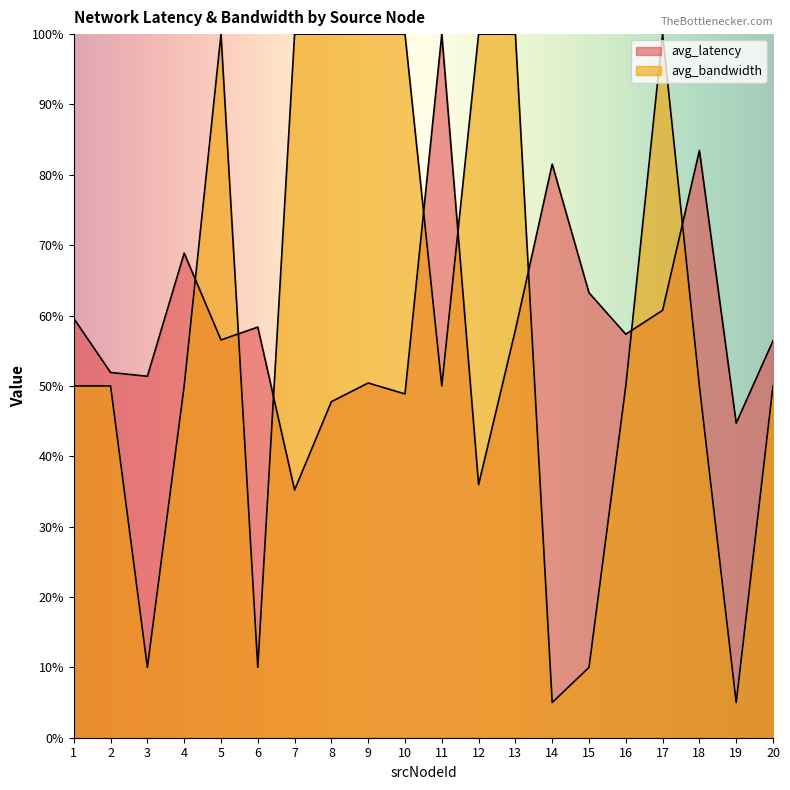

True or false: avg_bandwidth has a value of 50.0 at 2.

True